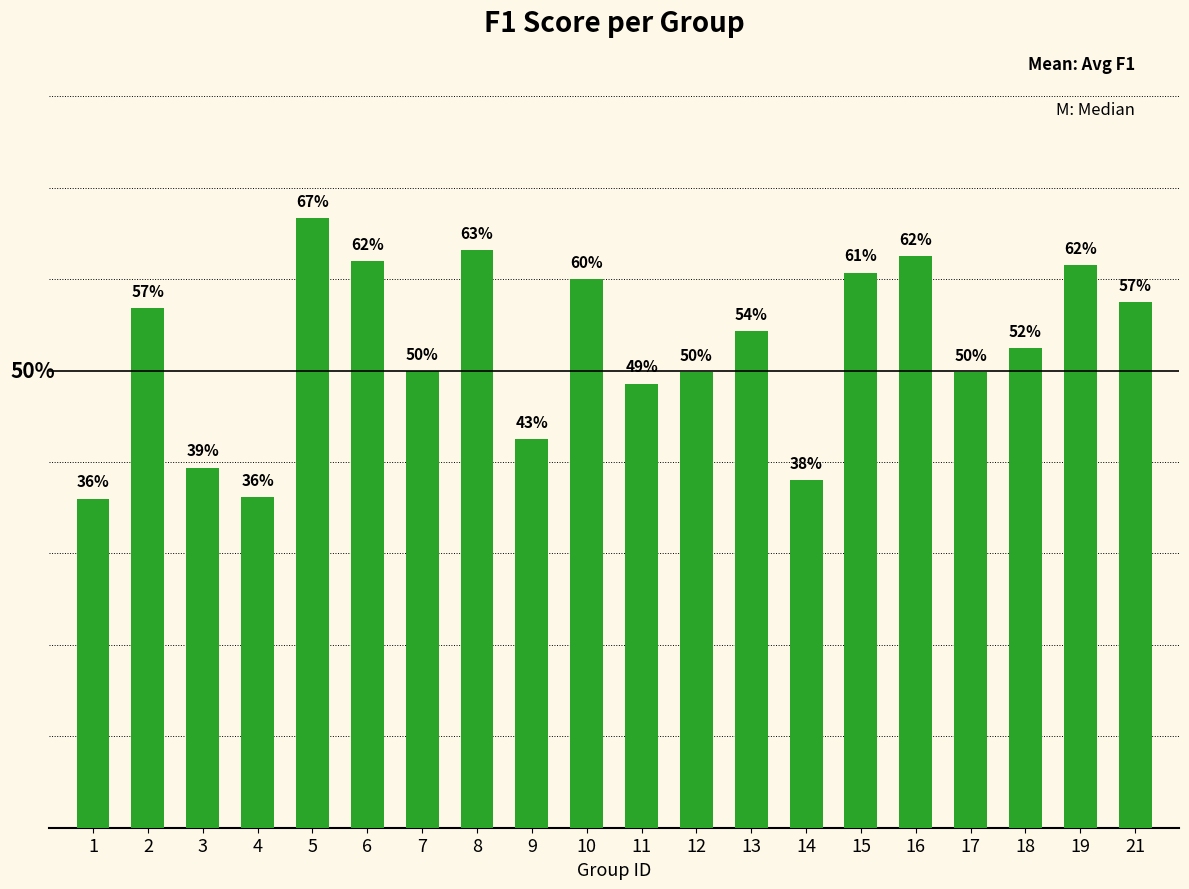

Are the bars horizontal?

No